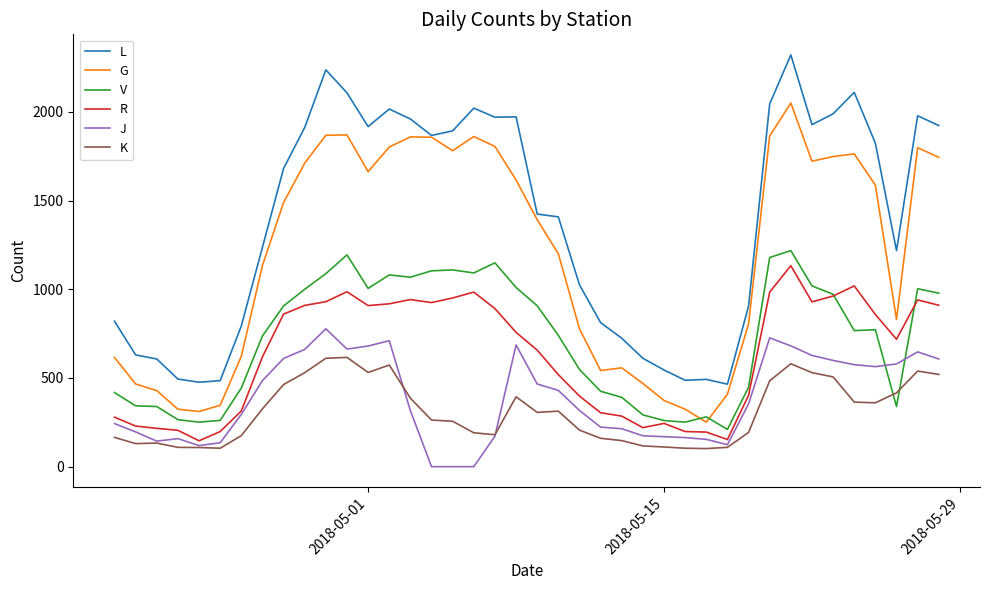

Which series has the widest spread of values?

L